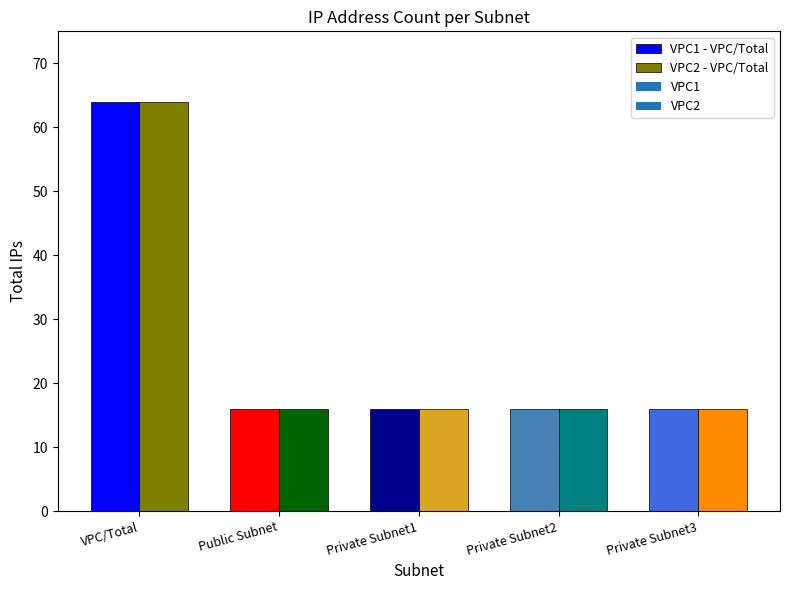

What is the label of the 1st bar from the right?

Private Subnet3